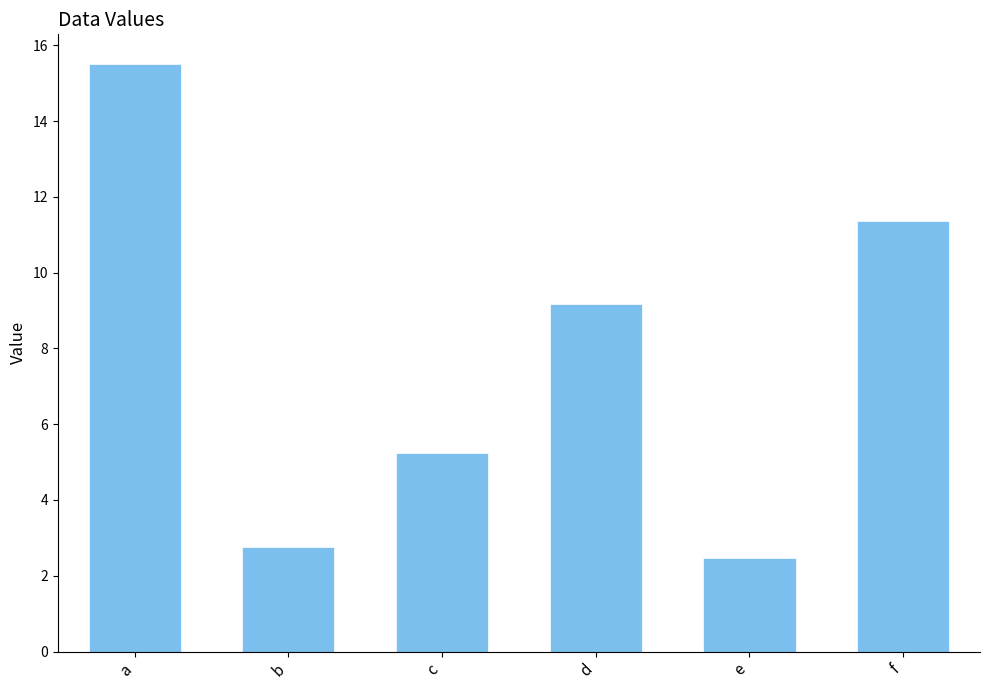

What is the change in value from a to d?

-6.3